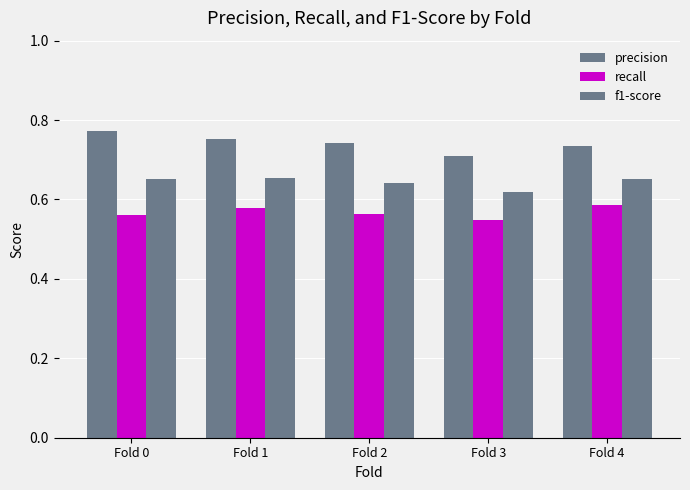

Reading left to right, extract all data points from this chart.

precision: 0.8	0.8	0.7	0.7	0.7
recall: 0.6	0.6	0.6	0.5	0.6
f1-score: 0.7	0.7	0.6	0.6	0.7